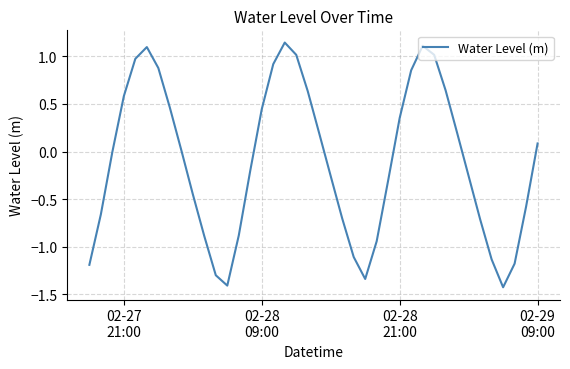

Count the number of categories in the chart.

40